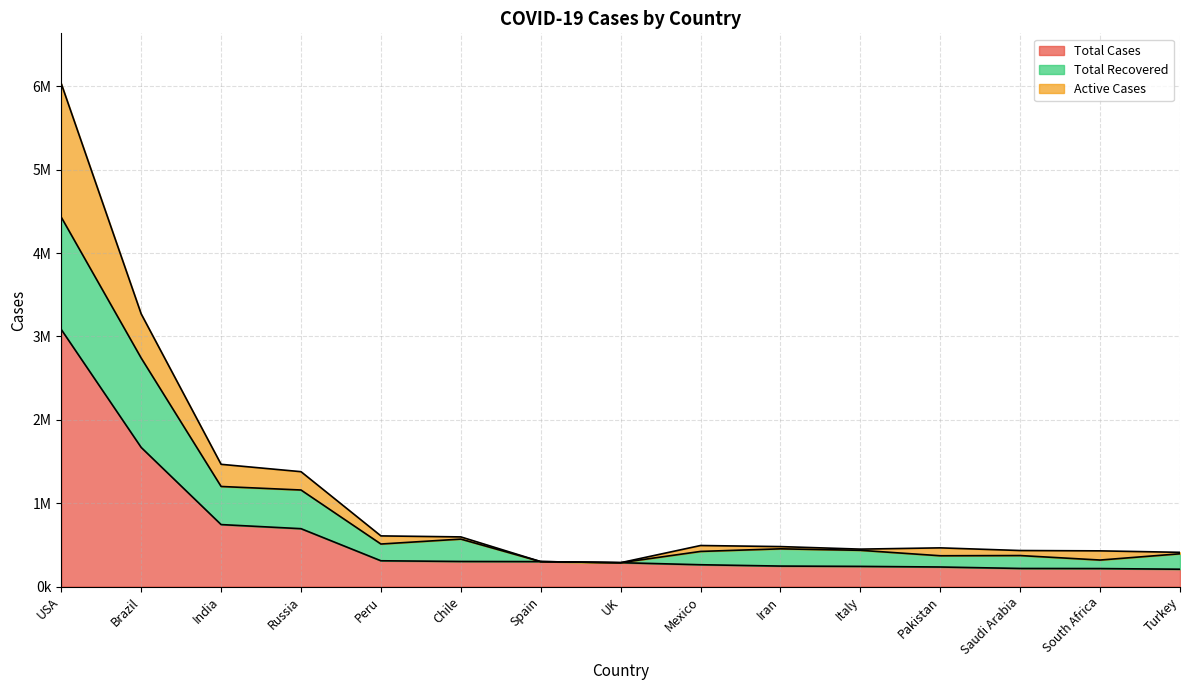

Does the chart have visible grid lines?

Yes